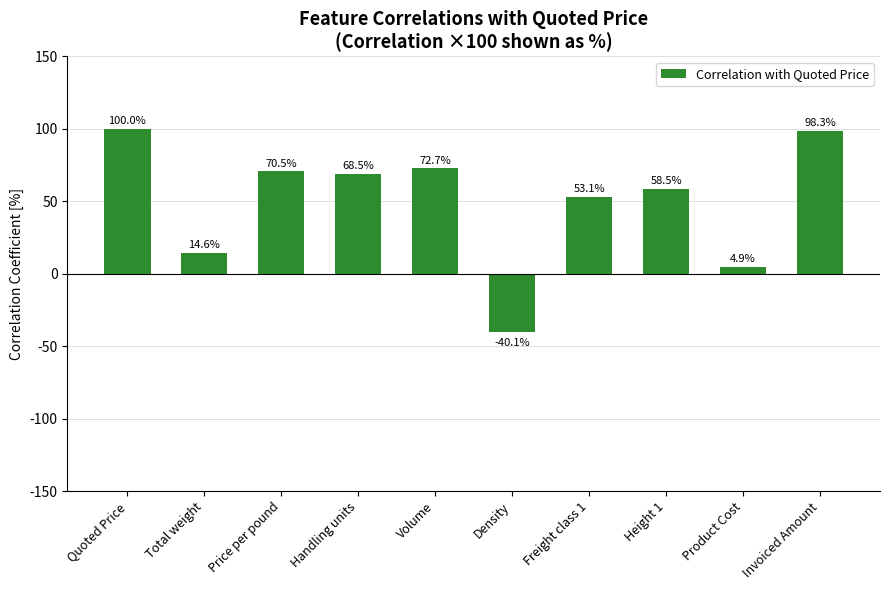

Which category has the highest value across all series?

Quoted Price